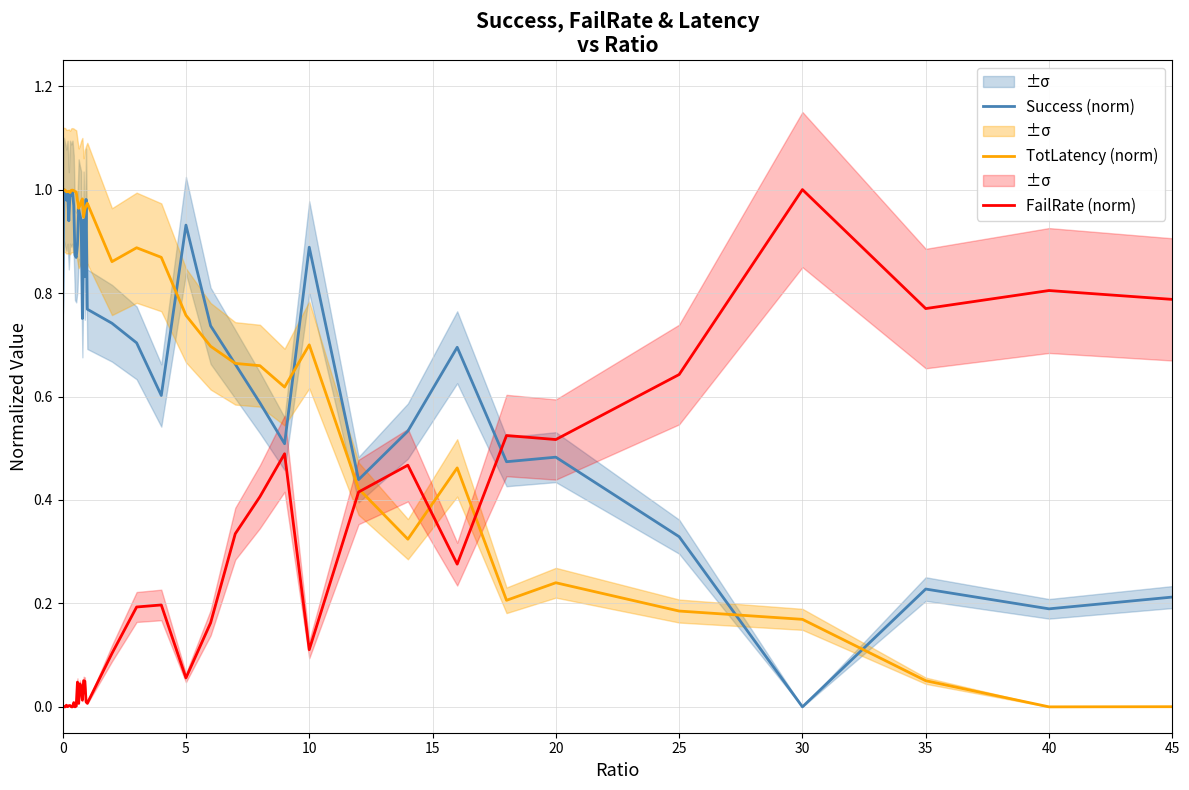

What is the maximum value for Success (norm)?

1.0